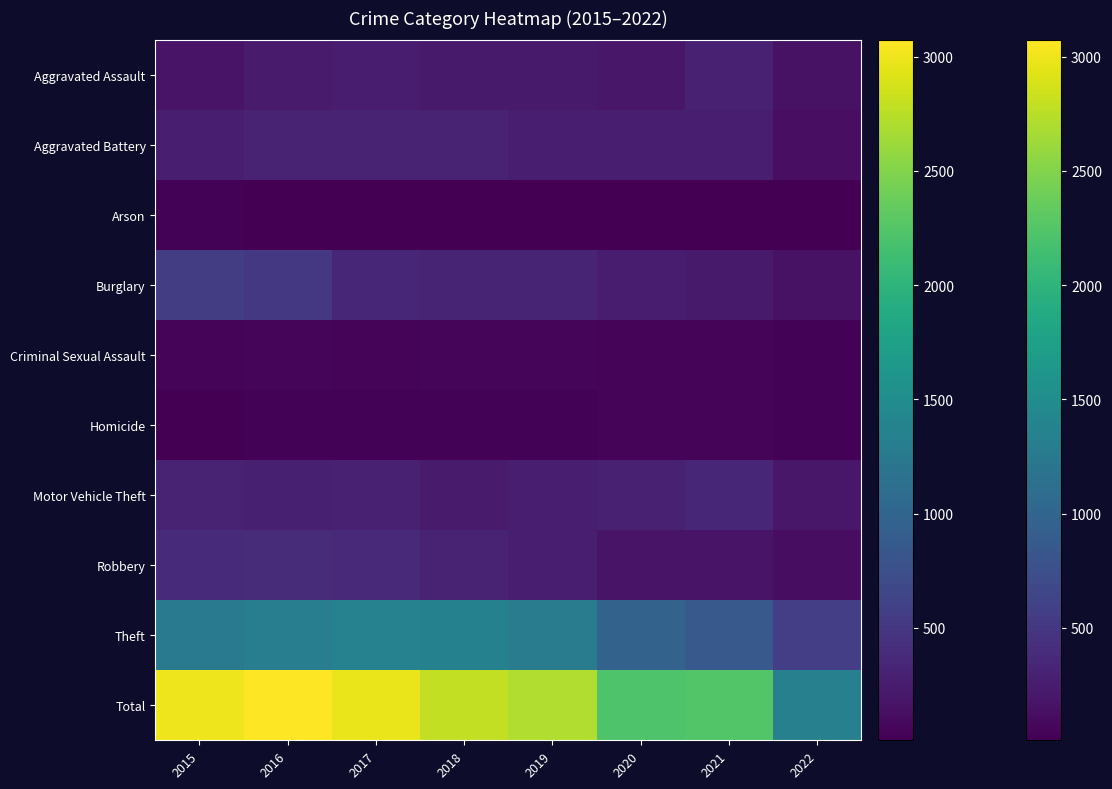

What is the difference between the highest and lowest values at 2015?

2975